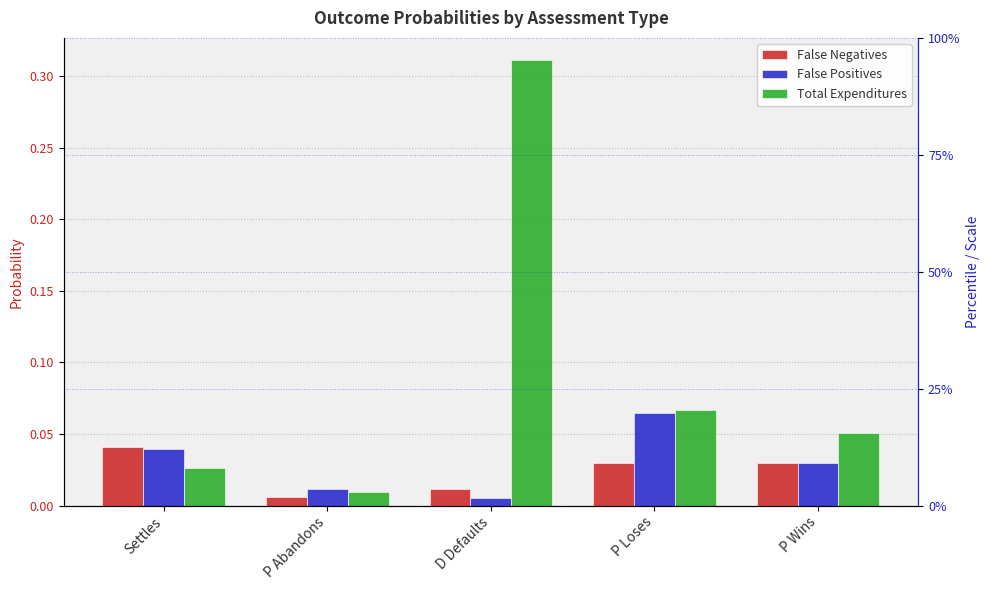

What is the label of the 1st bar from the left?

Settles